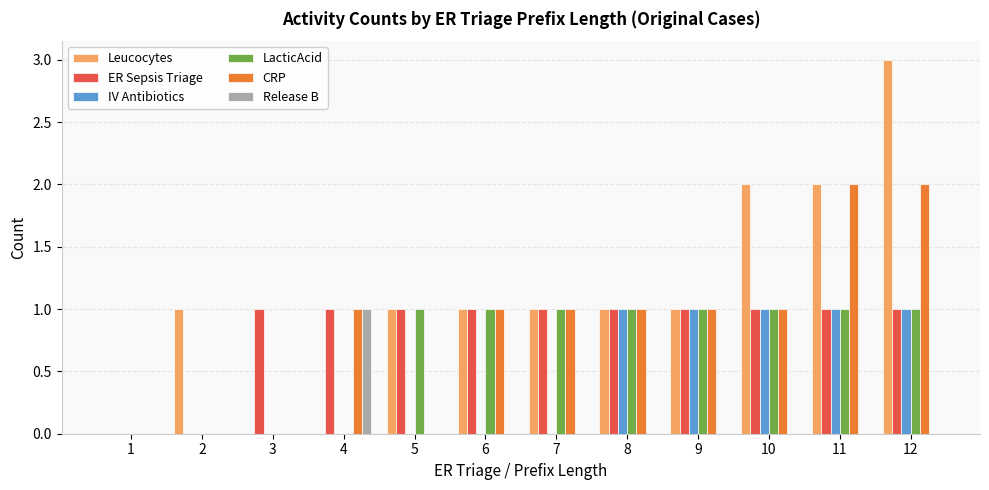

Which series has the largest total across all categories?

Leucocytes